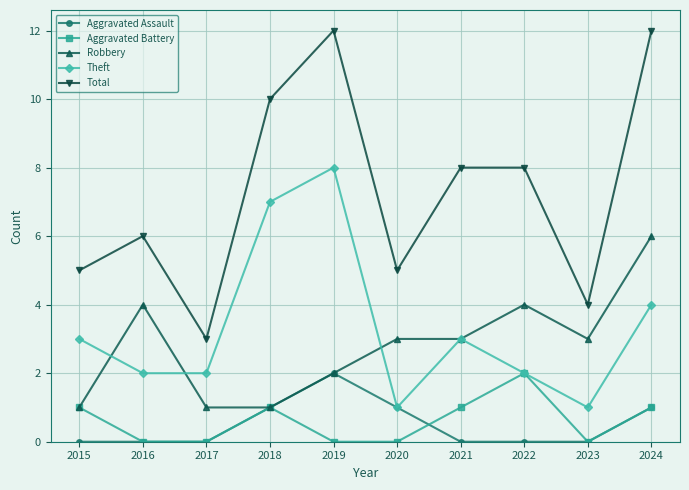

What is the difference between the Total values at 2019 and 2021?

4